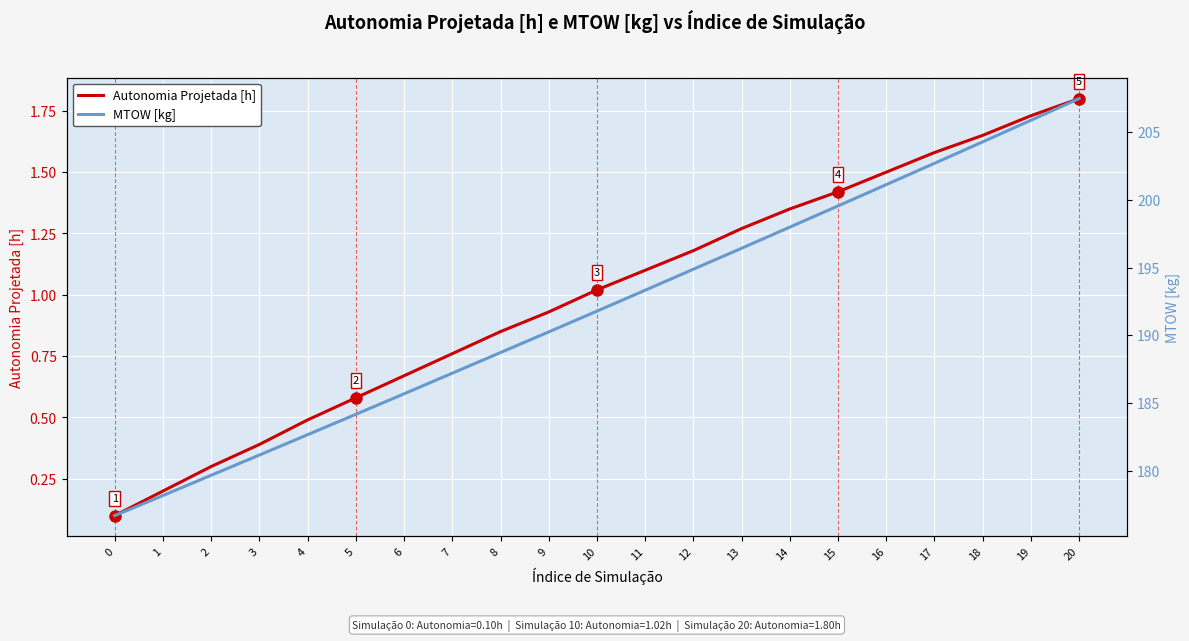

True or false: Autonomia Projetada [h] has more than 2 points higher than both neighbors.

False